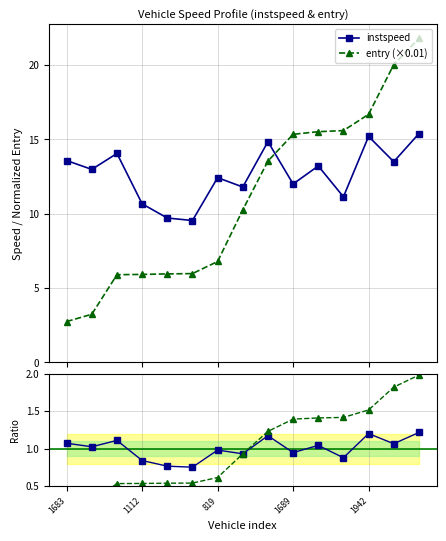

True or false: instspeed ratio has a value of 0.9 at 11.

True